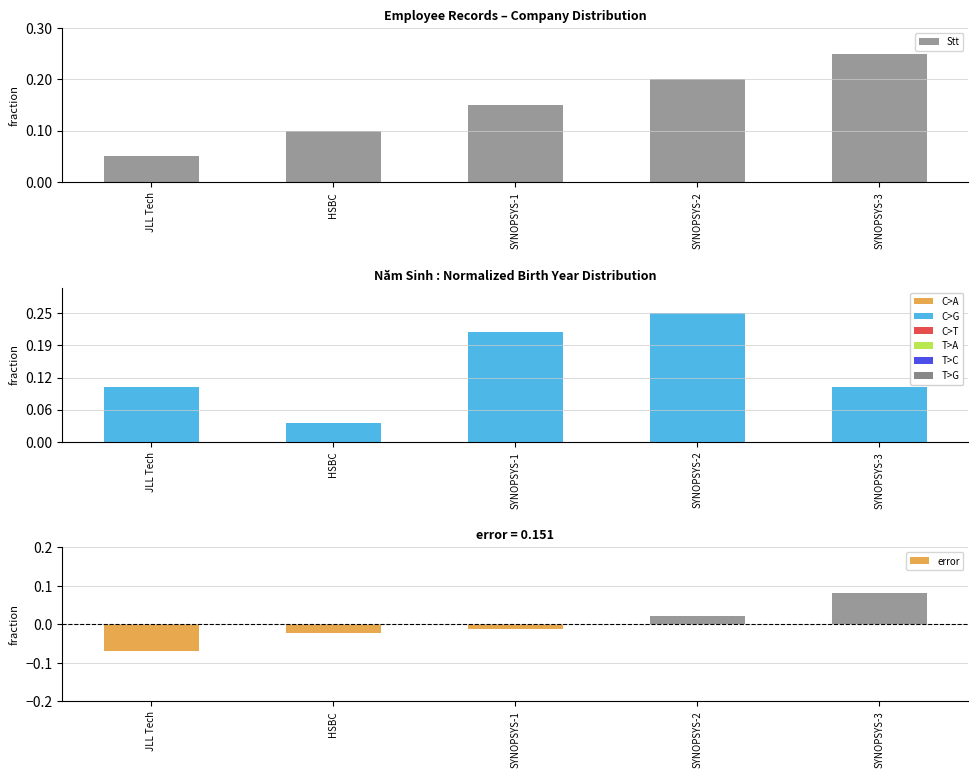

What is the highest value of the error series?

0.1